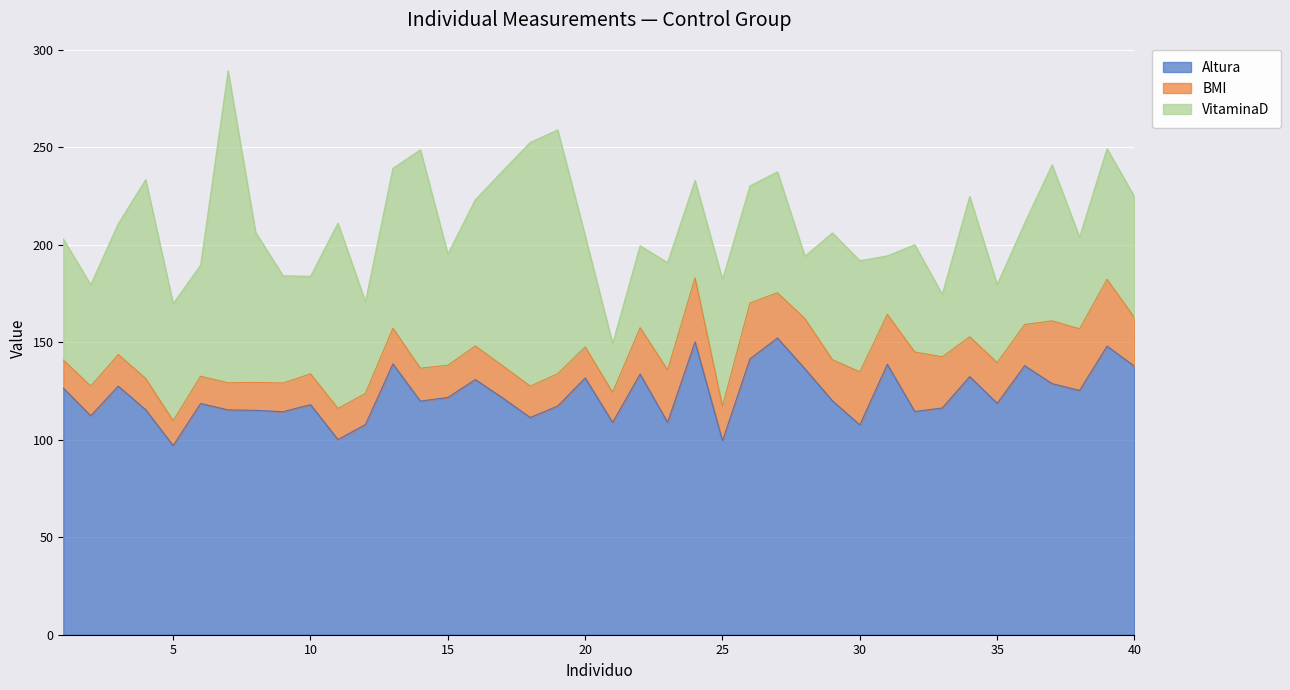

Where do VitaminaD and Altura first cross each other?

6 and 7